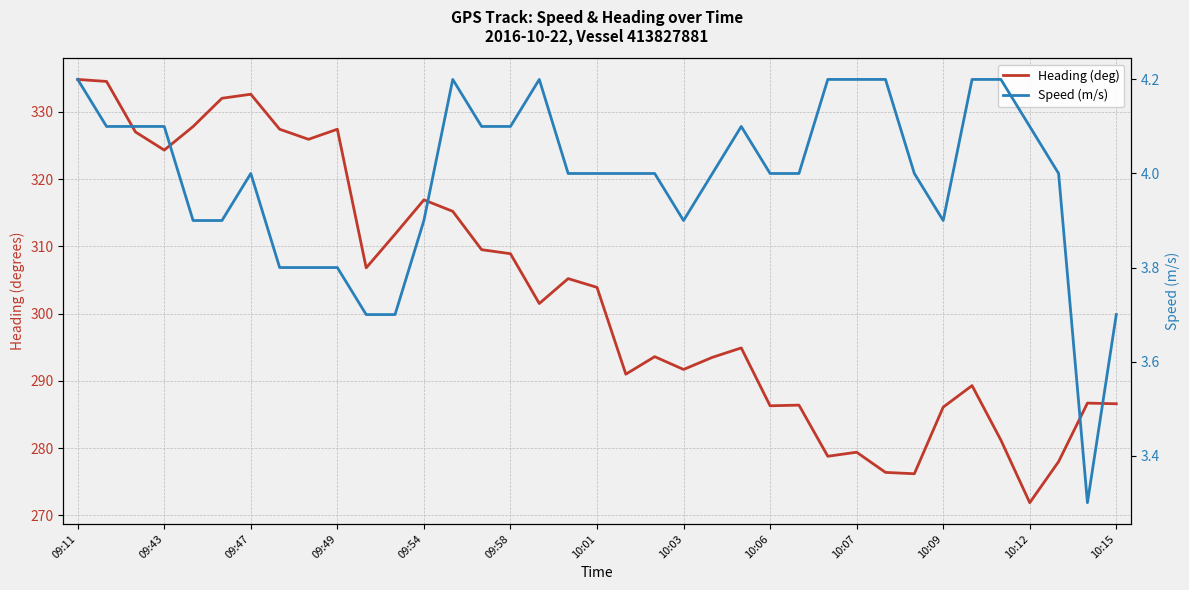

True or false: Speed (m/s) and Heading (deg) cross at least once.

False